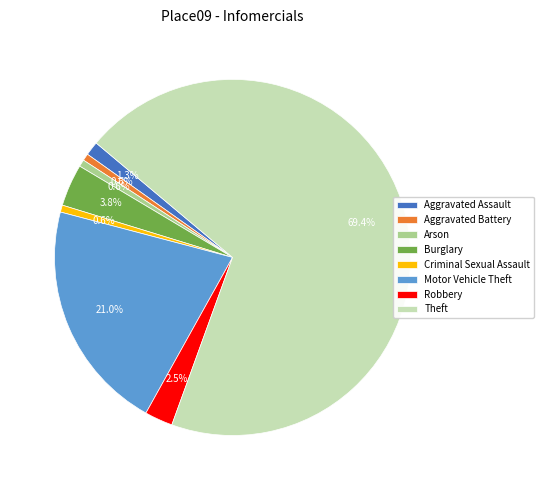

Between Theft and Burglary, which is larger?

Theft